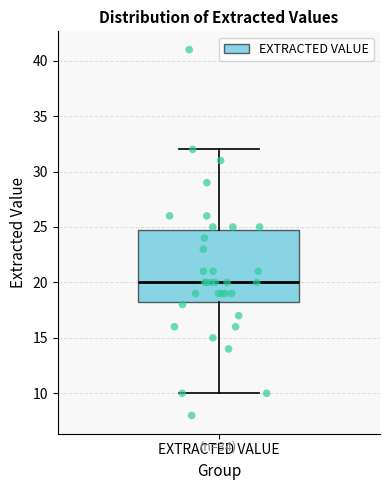

Read this box plot against the y-axis: the position of the median line, the range covered by the box, and the ends of both whiskers. The values are not printed on the chart, so give them approximately, as read against the axis.

median 20.0, box 18.5 to 25.0, whiskers 10.0 to 32.0